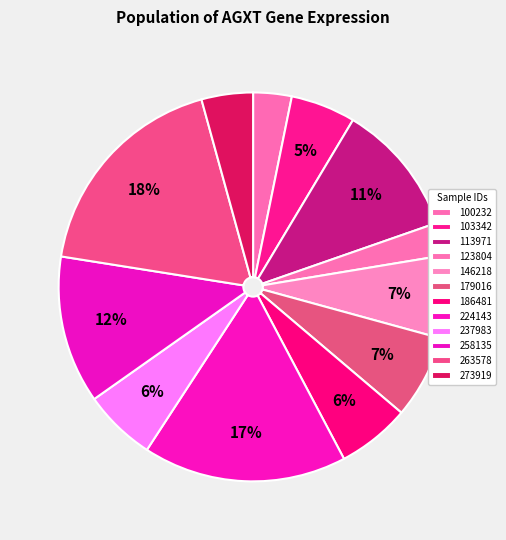

How many segments does this pie chart have?

12